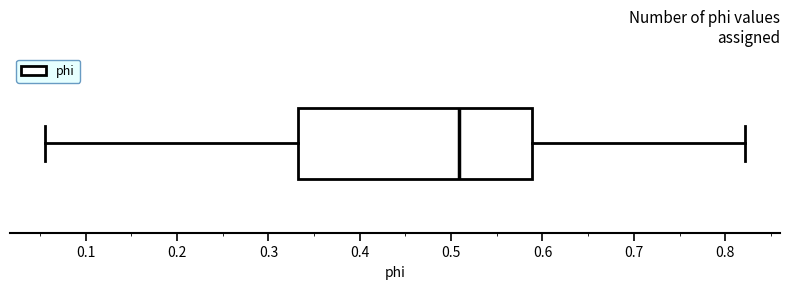

Where is the left edge of the box on the x-axis? The values are not printed on the chart, so give them approximately, as read against the axis.

0.33